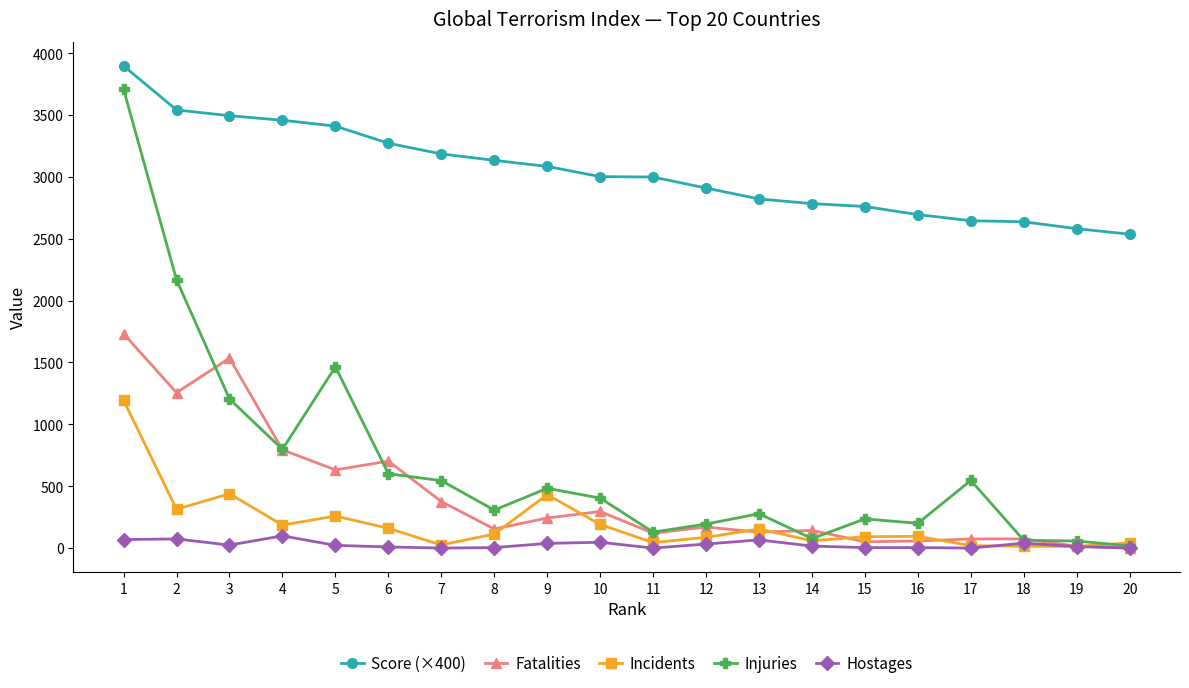

Which series changed the most between 5 and 18?

Injuries